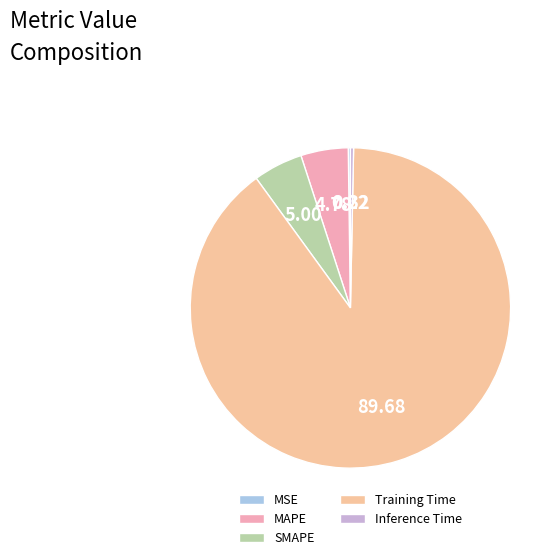

How many slices are in this pie chart?

5